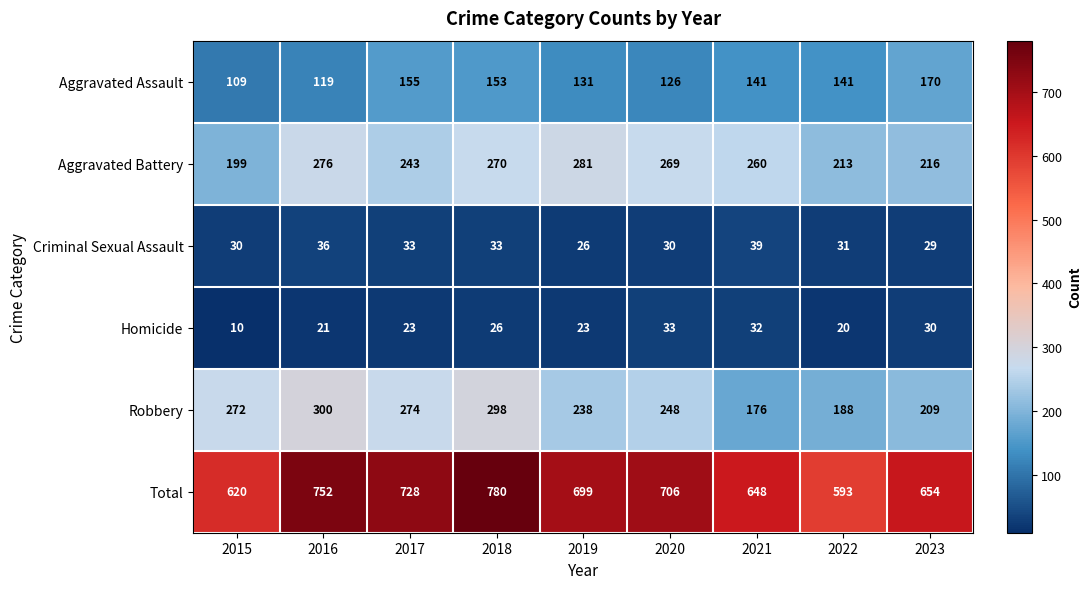

How many data points does each series have?

9